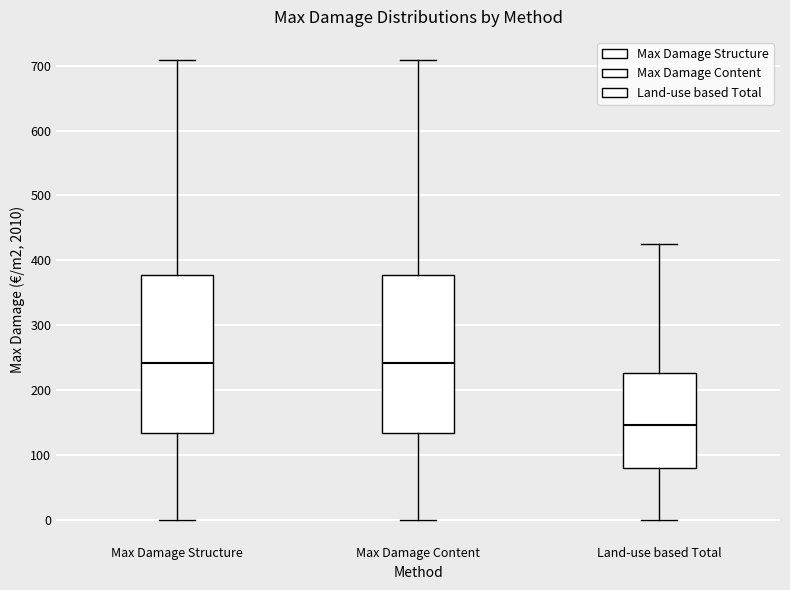

Reading left to right, transcribe this box plot: for each box, give where its median line is, the range the box spans, and where its two whiskers end, as read against the y-axis. The values are not printed on the chart, so give them approximately, as read against the axis.

Max Damage Structure: median 240, box 130 to 380, whiskers 0 to 710
Max Damage Content: median 240, box 130 to 380, whiskers 0 to 710
Land-use based Total: median 150, box 80 to 230, whiskers 0 to 430